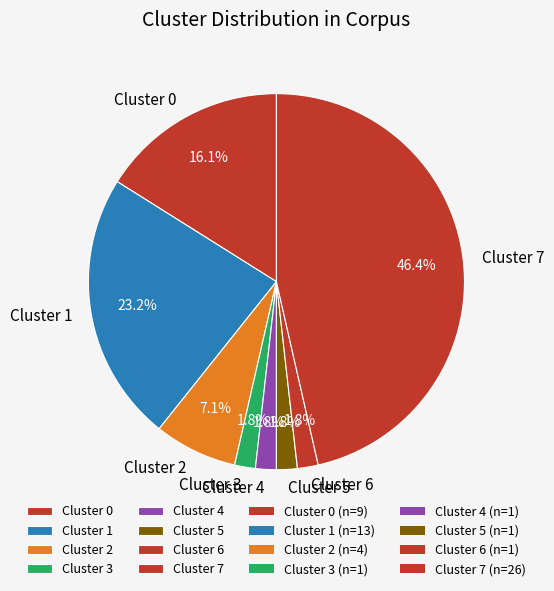

Which slice is the largest?

Cluster 7